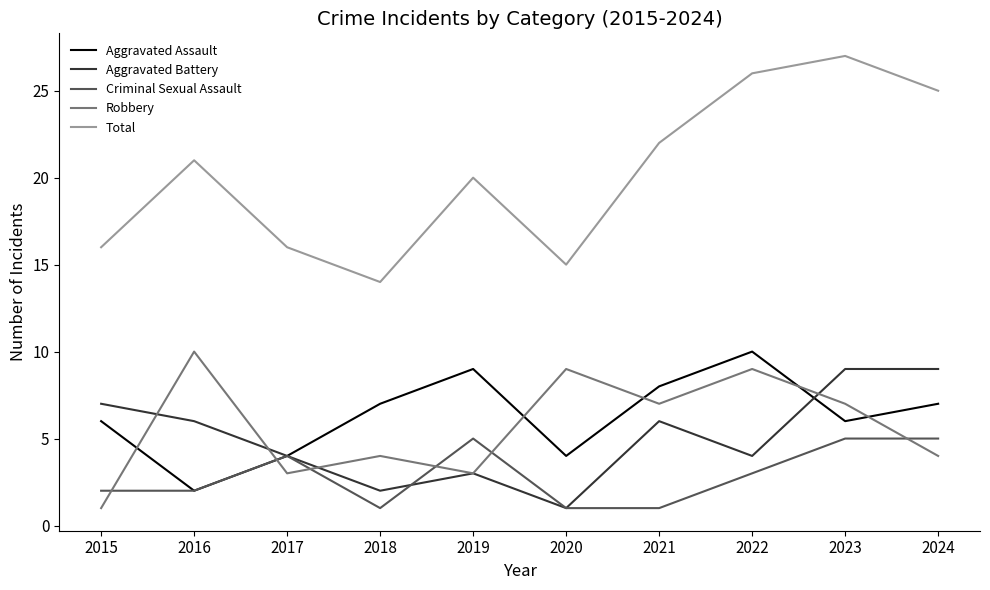

The Robbery series shows 9 at 2022. True or false?

True